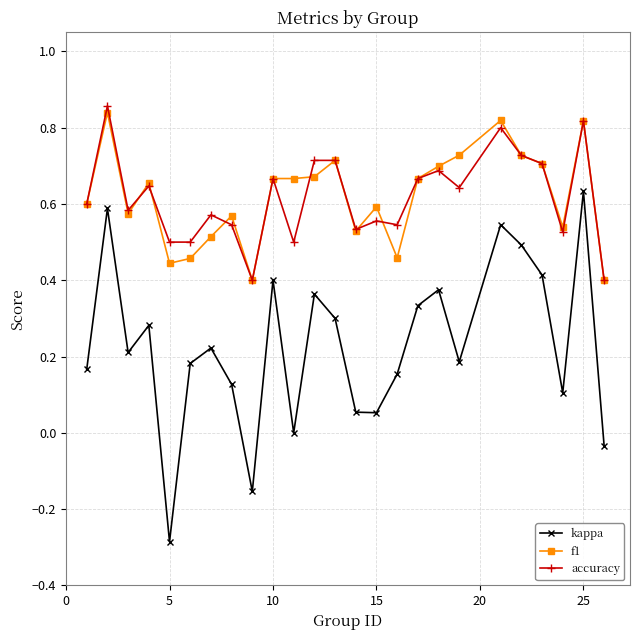

True or false: f1 has more than 2 points higher than both neighbors.

True